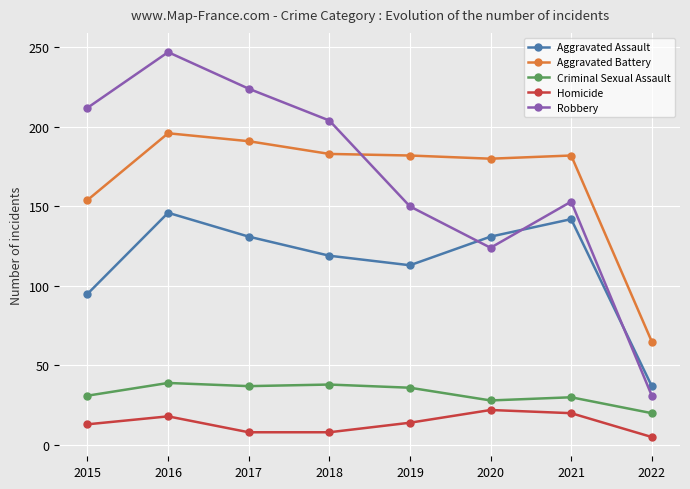

What is the value of the Aggravated Assault point at the 1st from the left?

95